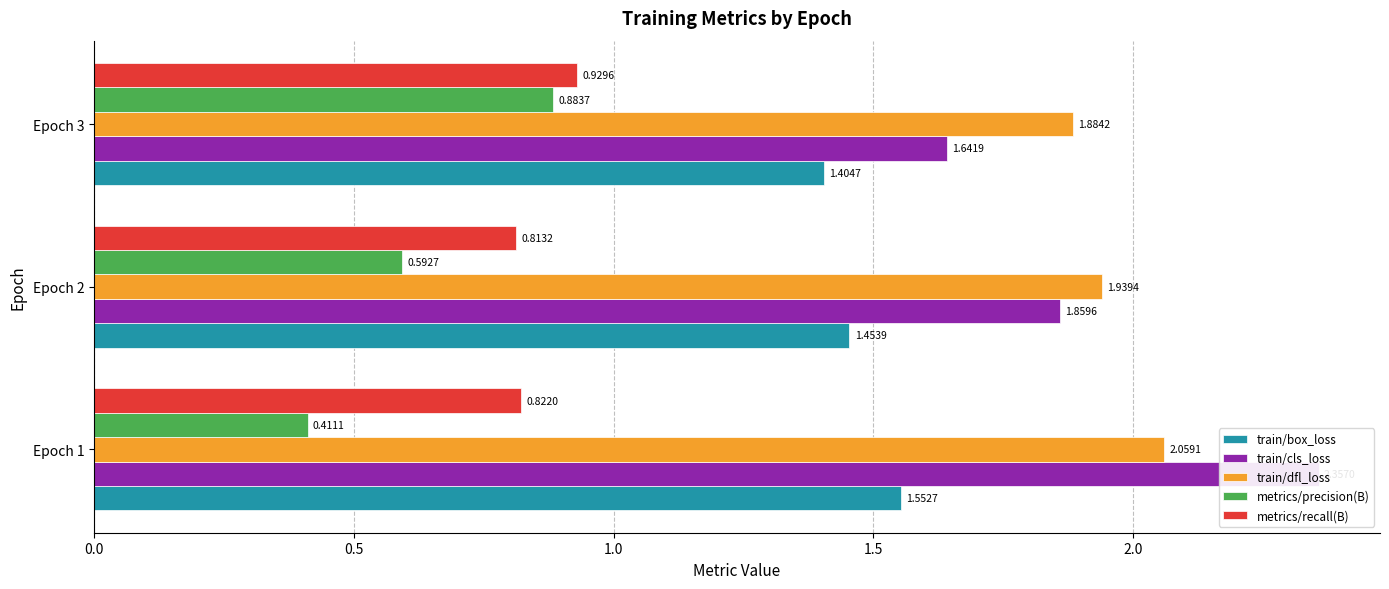

Between 1.0 and 0.5, which is larger?

0.5